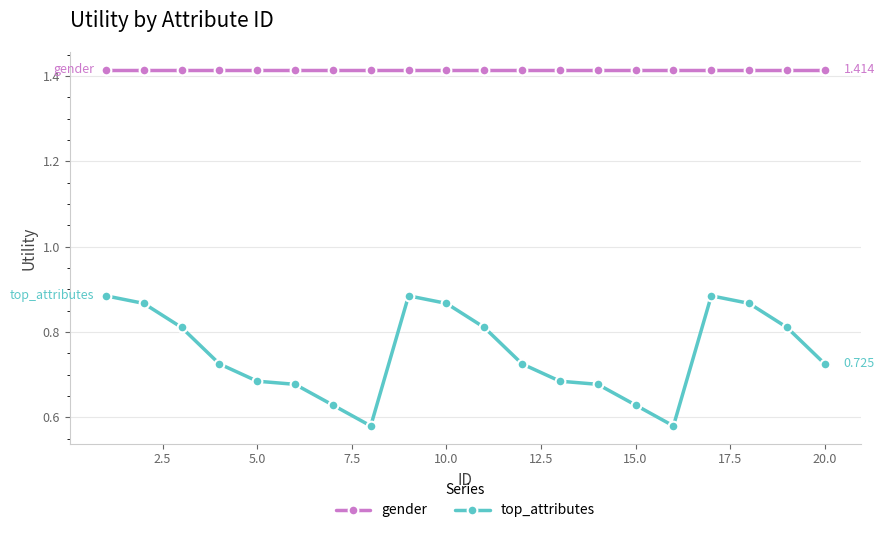

What is the sum of all gender values?

28.3